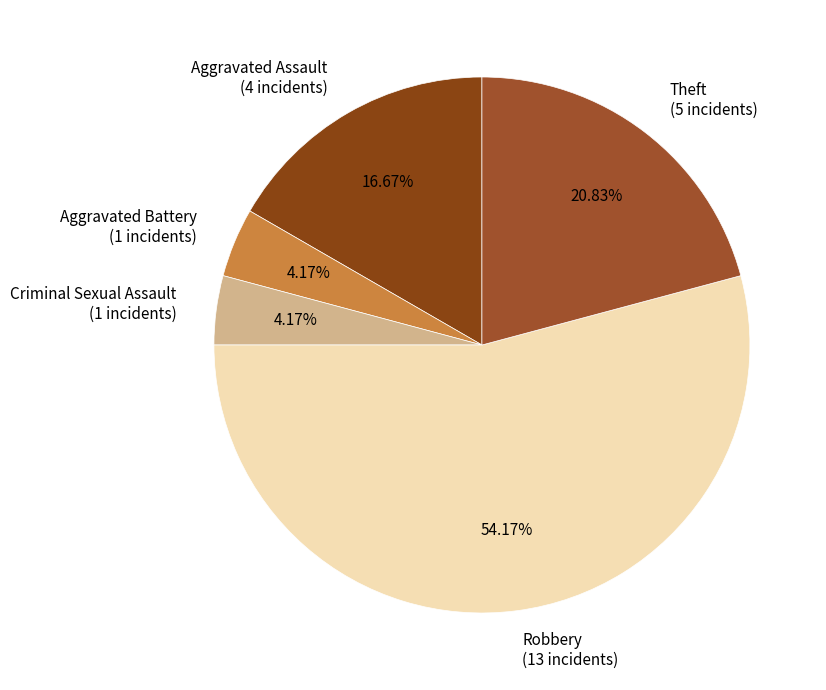

Approximately how many times larger is the value at Theft (5 incidents) compared to Robbery (13 incidents)?

0.4